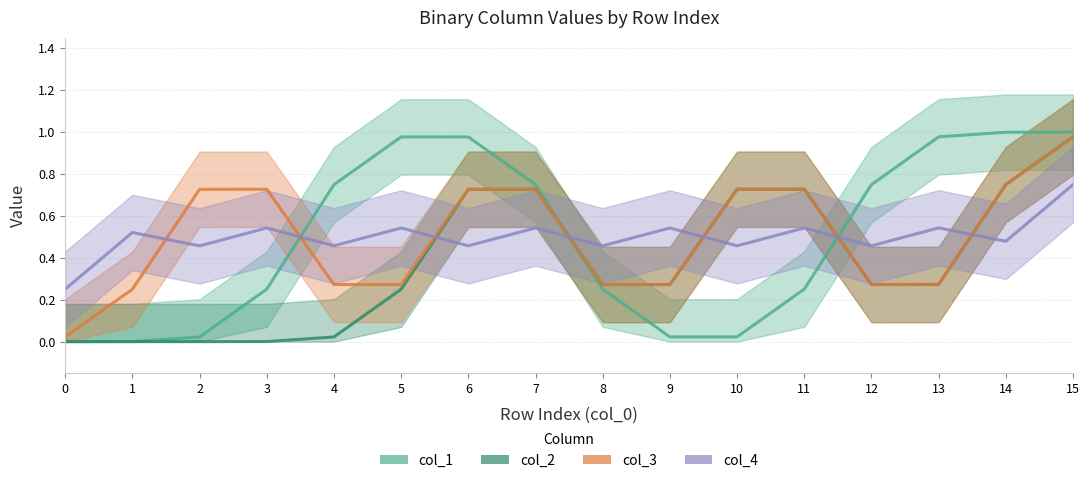

What is the value of the col_2 point at the 12th from the left?

0.7